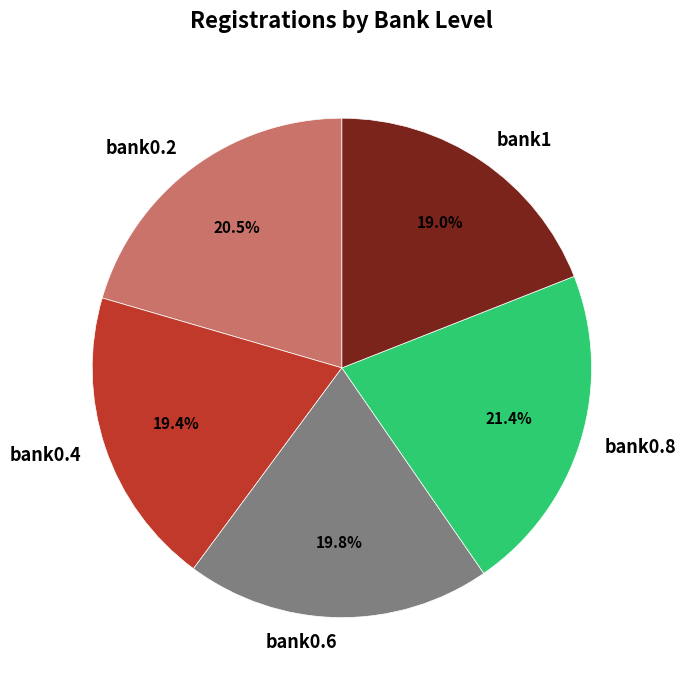

Is the sum of bank0.6 and bank0.8 greater than half?

No